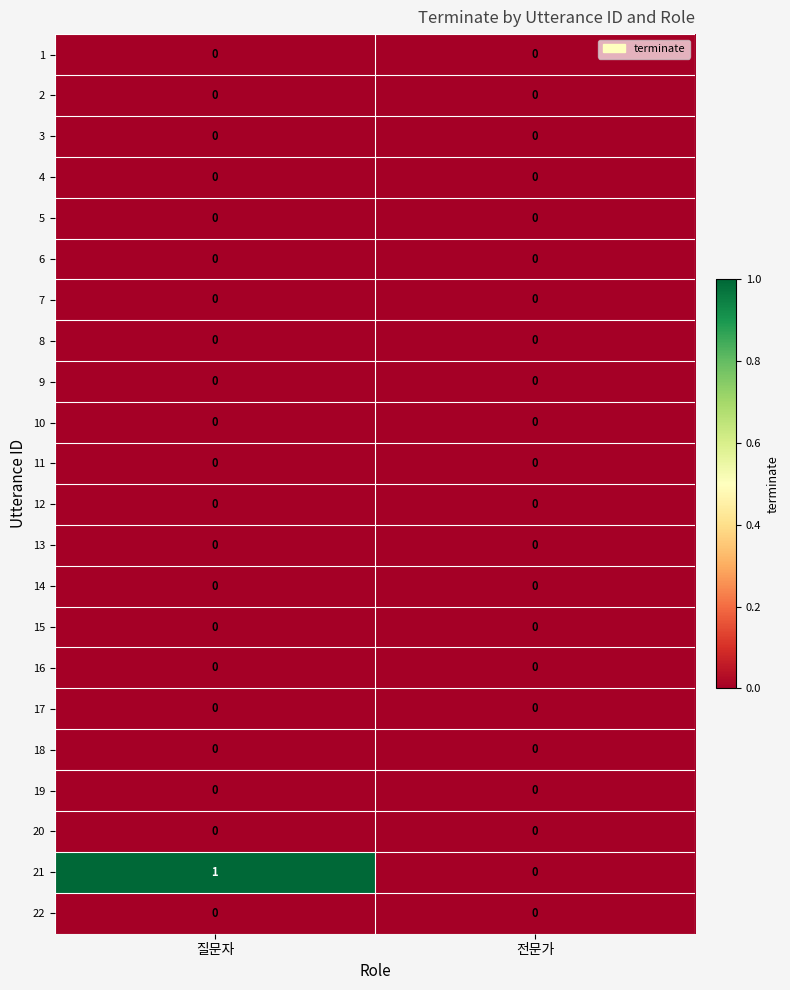

The value of 18 at 질문자 is 0. True or false?

True